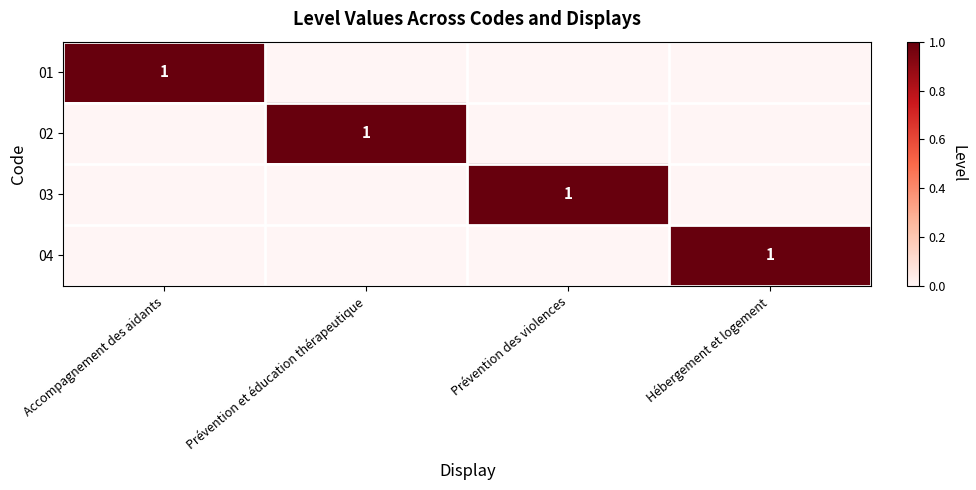

Is it true that 03 equals 1 at Prévention des violences?

True